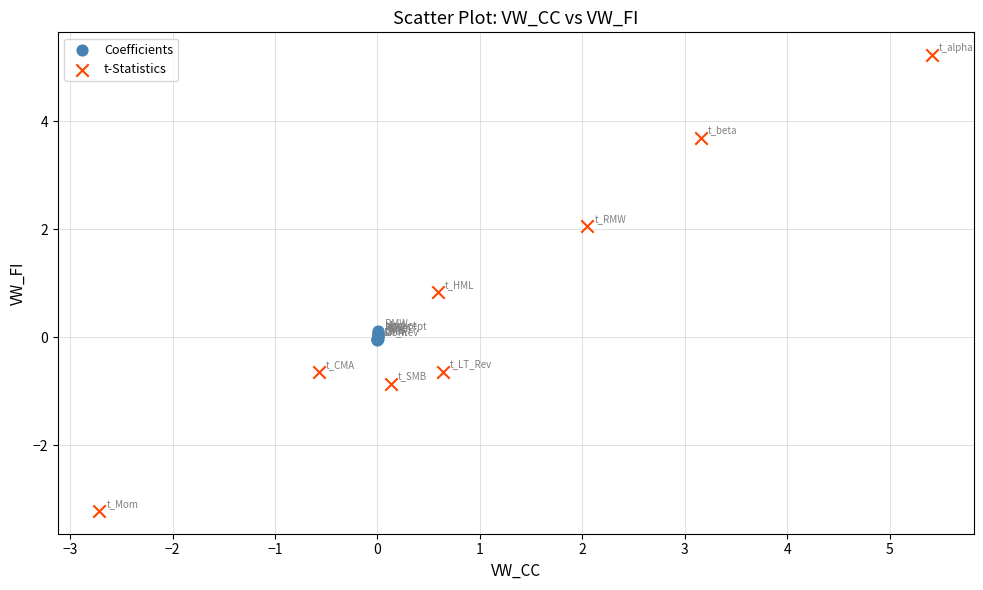

Which series contains the lowest Y value?

t-Statistics